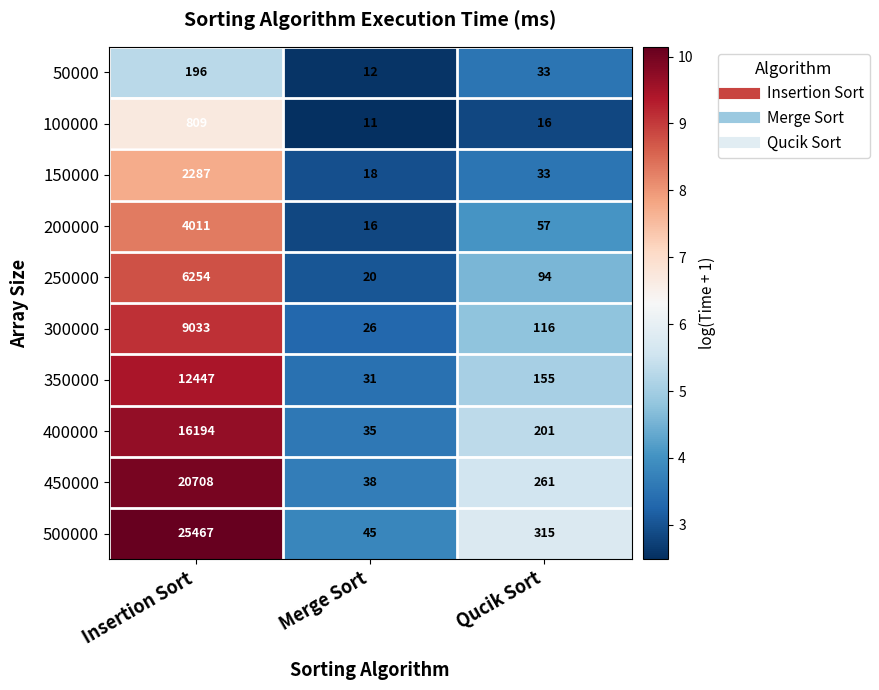

What is the difference between the 150000 values at Insertion Sort and Merge Sort?

2269